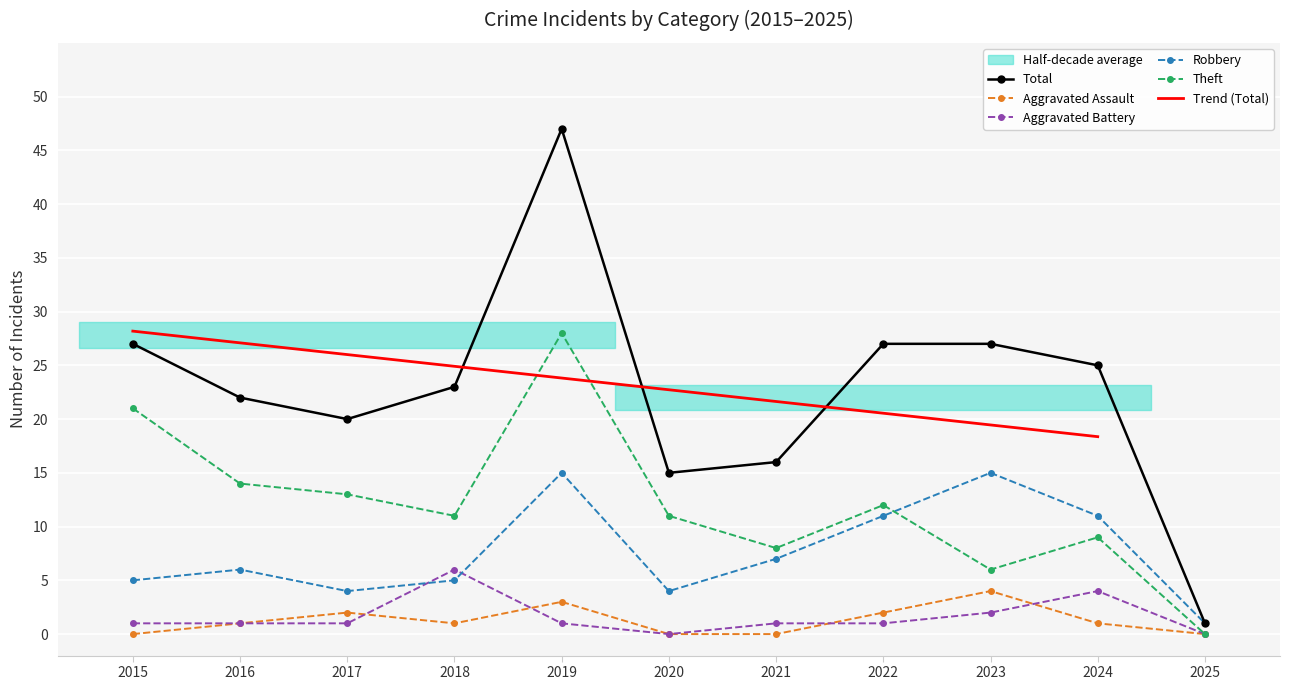

Rank the categories by Aggravated Assault value from highest to lowest.

2023, 2019, 2017, 2022, 2016, 2018, 2024, 2015, 2020, 2021, 2025